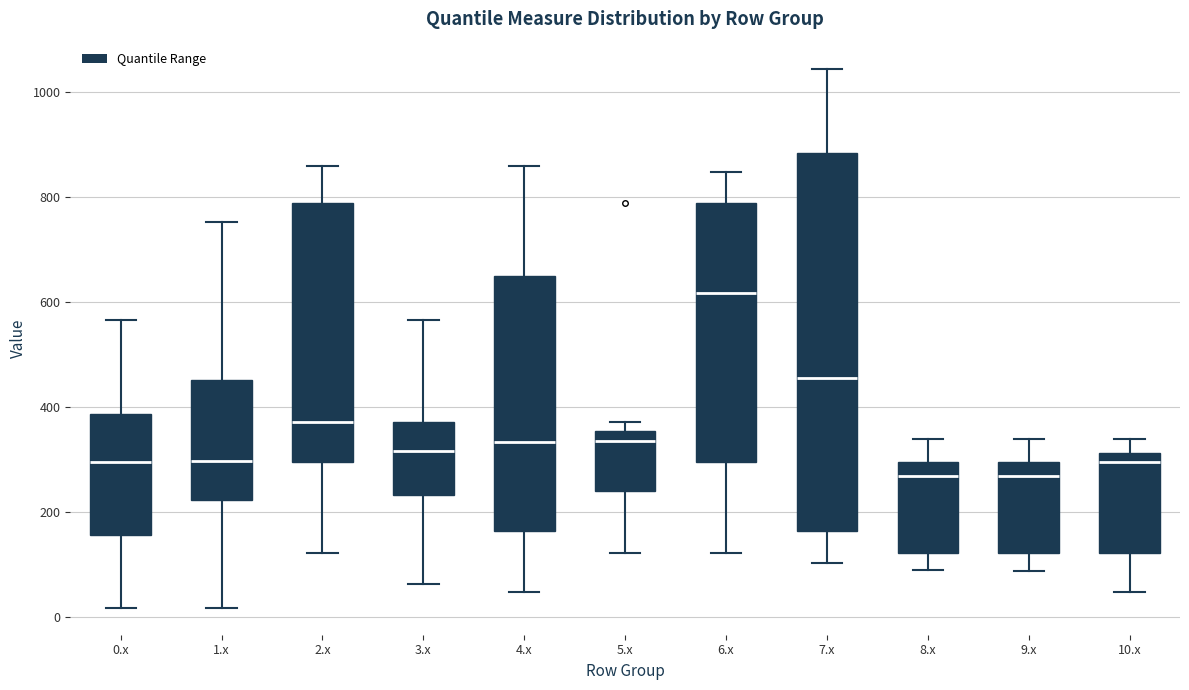

Which box is the tallest, from its lower edge to its upper edge?

7.x